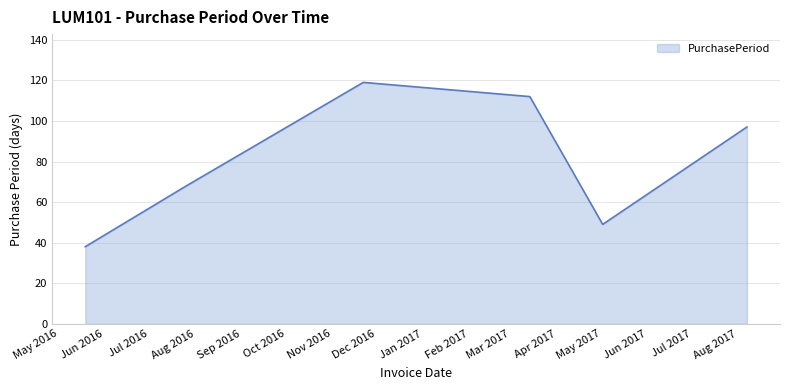

What is the sum of all values?

483